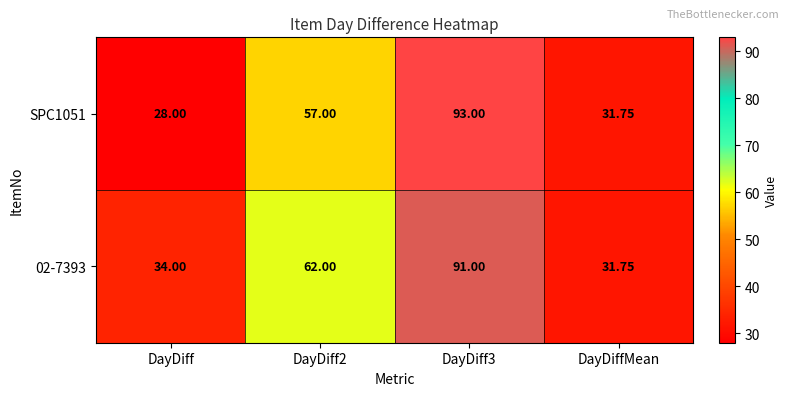

Is the value of 02-7393 at DayDiffMean greater than the value of SPC1051 at DayDiff2?

No